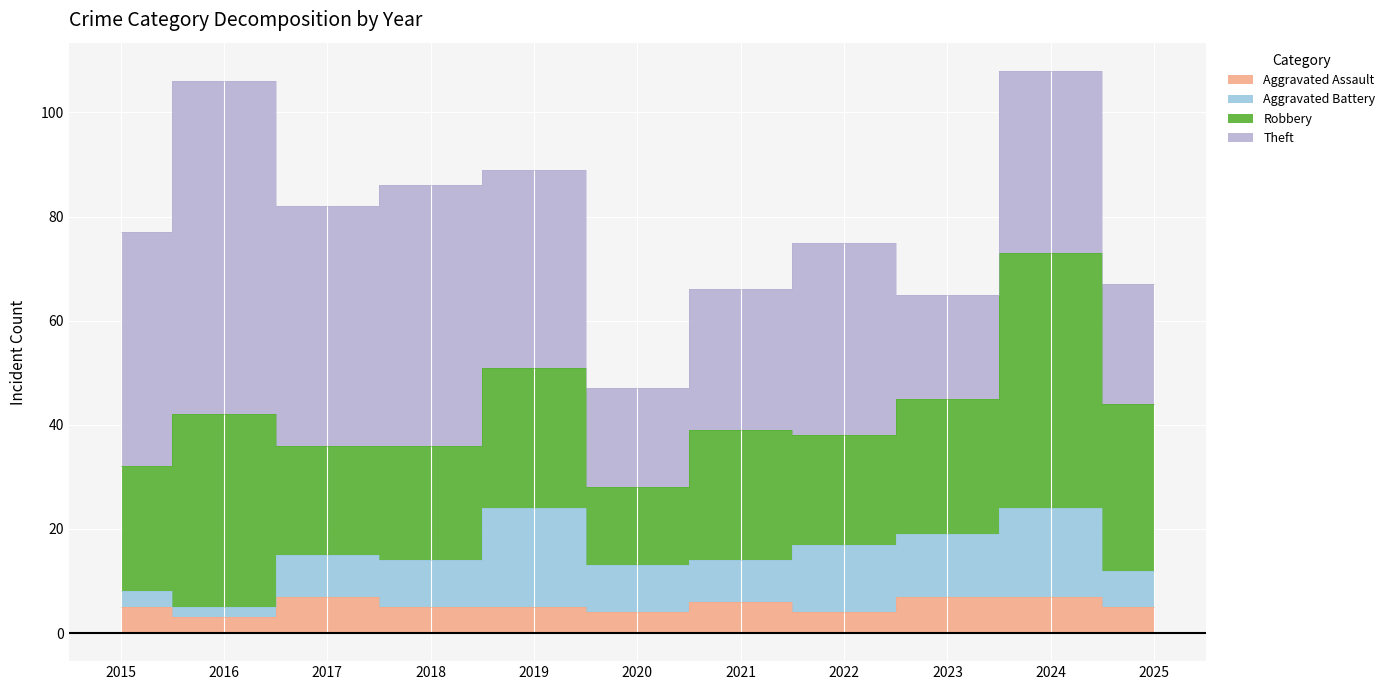

Which series has the largest range (max minus min)?

Theft